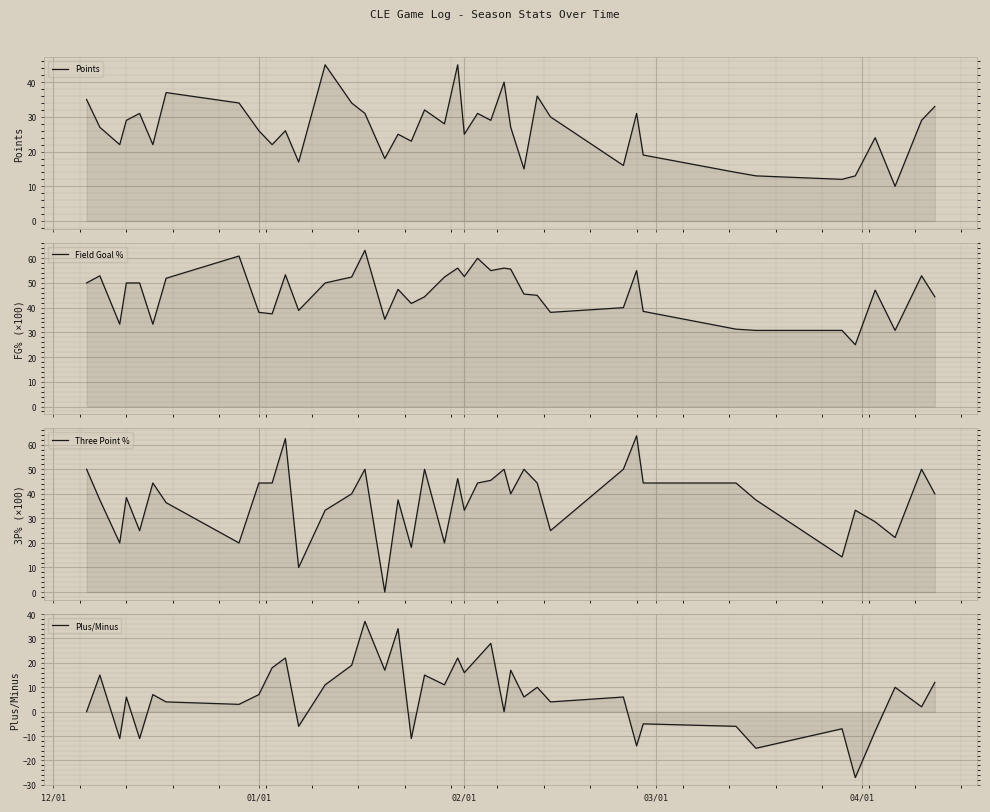

How many intersections are there between Points and Plus/Minus?

4